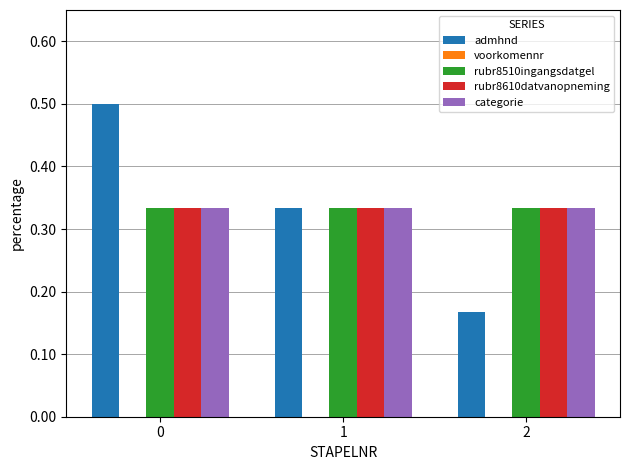

What is the greatest value displayed?

0.5